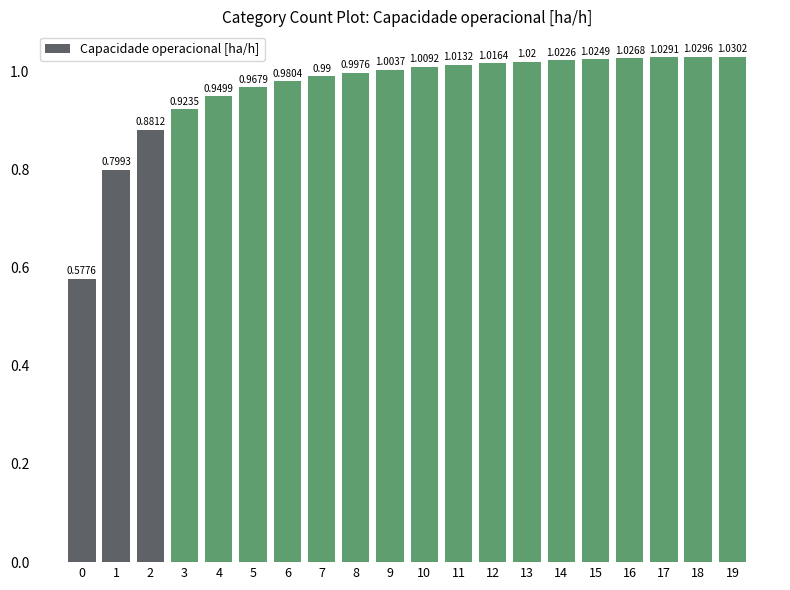

Is it true that the value at 8 is 1.0?

True